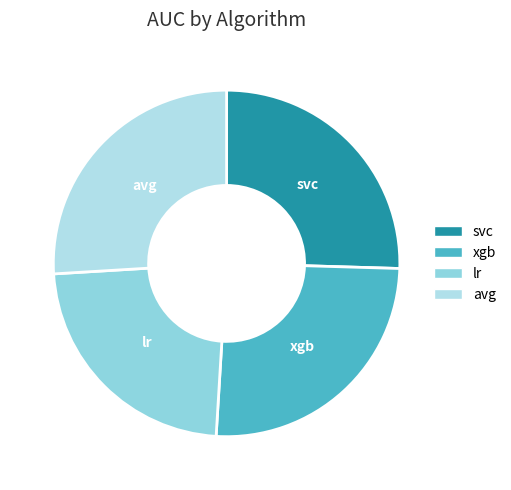

Which slice is the smallest?

lr